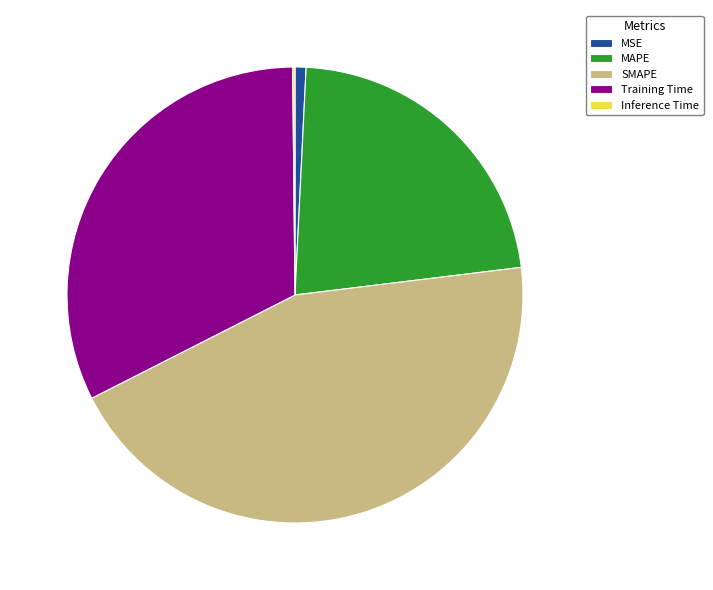

What is the largest slice in the pie chart?

SMAPE